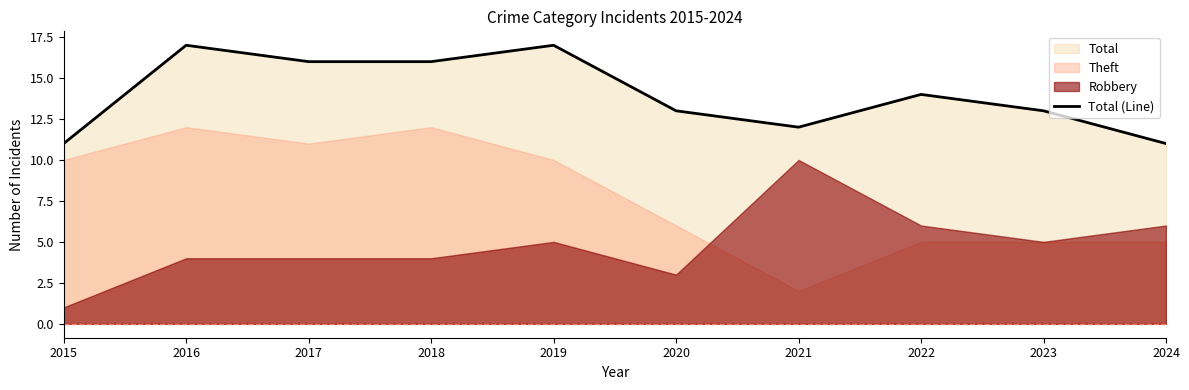

True or false: the data shows 11 at 2024.

True